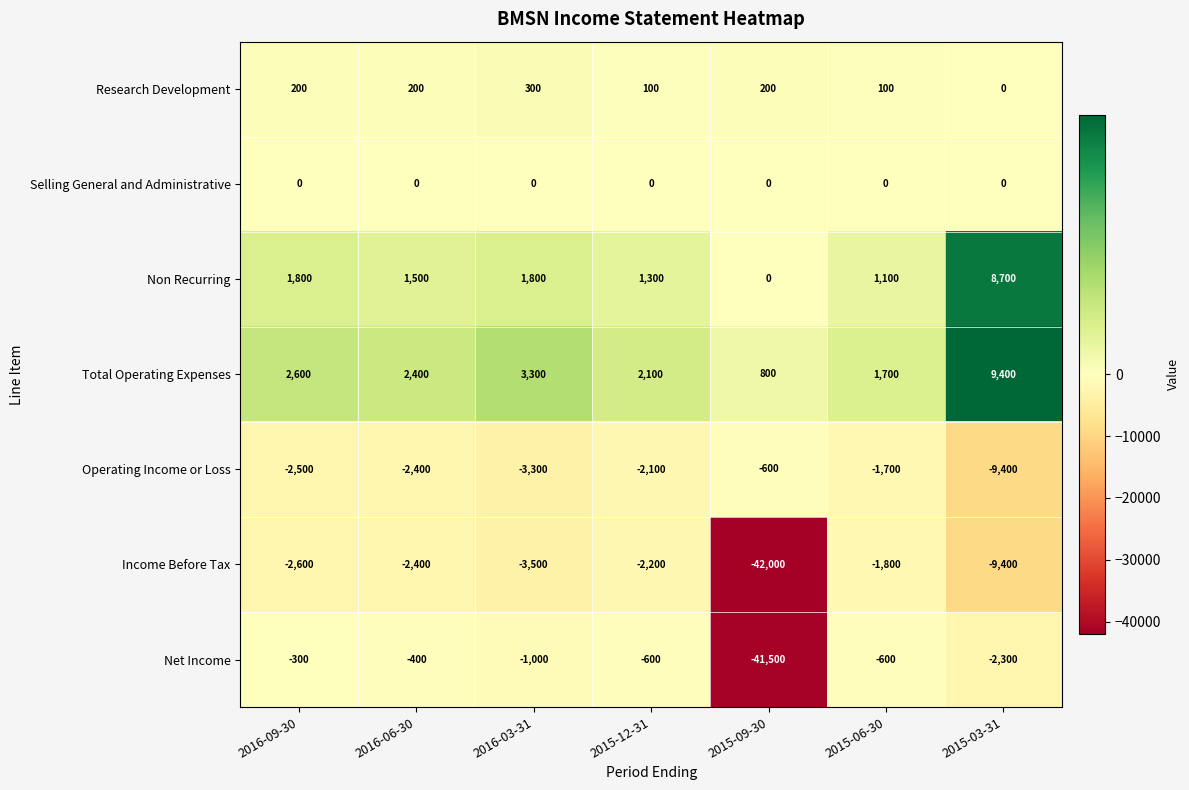

Read the Total Operating Expenses value at 2016-03-31.

3300